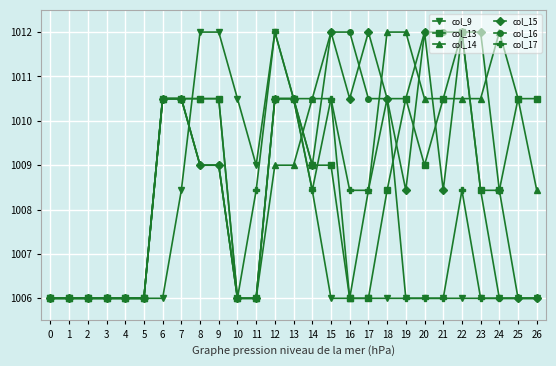

How many data points in col_14 are above 1010?

14